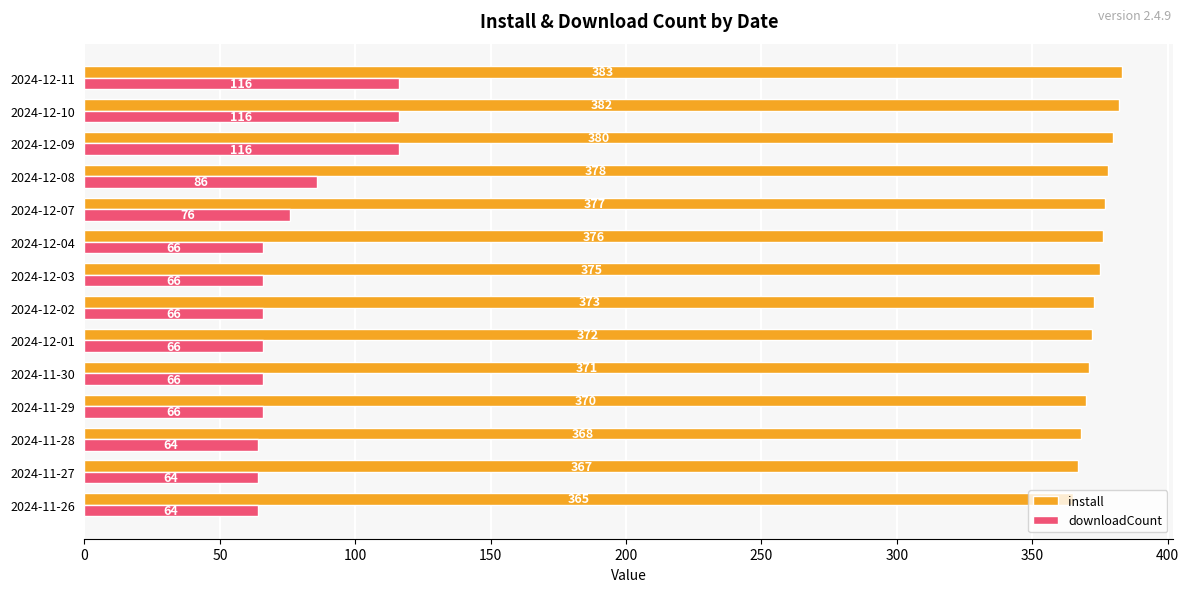

Which series has the largest range (max minus min)?

downloadCount